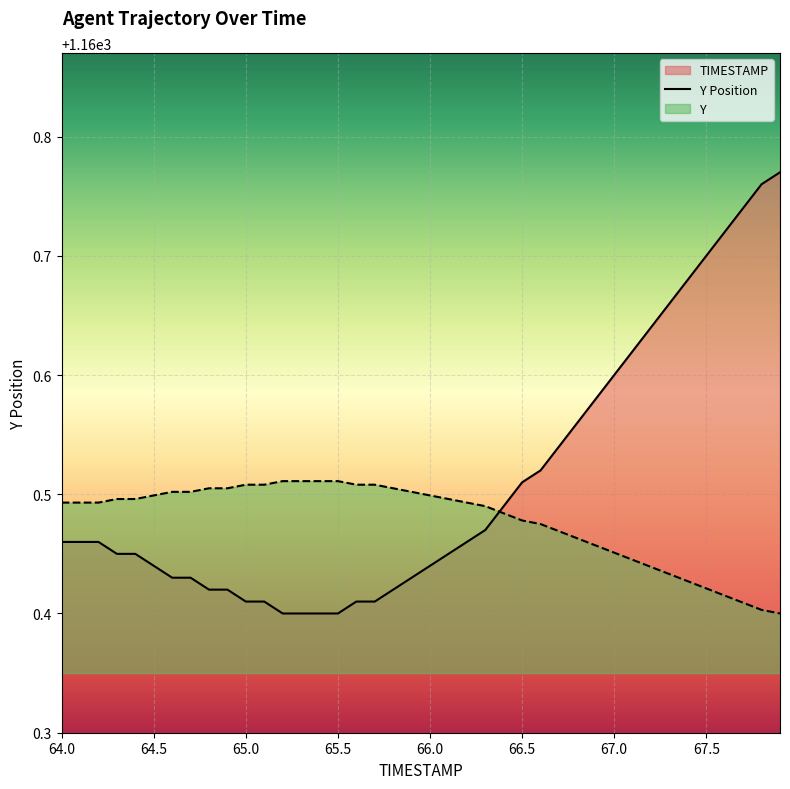

Reading left to right, what are all the values shown in this chart?

1160.5	1160.5	1160.5	1160.5	1160.5	1160.4	1160.4	1160.4	1160.4	1160.4	1160.4	1160.4	1160.4	1160.4	1160.4	1160.4	1160.4	1160.4	1160.4	1160.4	1160.4	1160.5	1160.5	1160.5	1160.5	1160.5	1160.5	1160.5	1160.6	1160.6	1160.6	1160.6	1160.6	1160.7	1160.7	1160.7	1160.7	1160.7	1160.8	1160.8